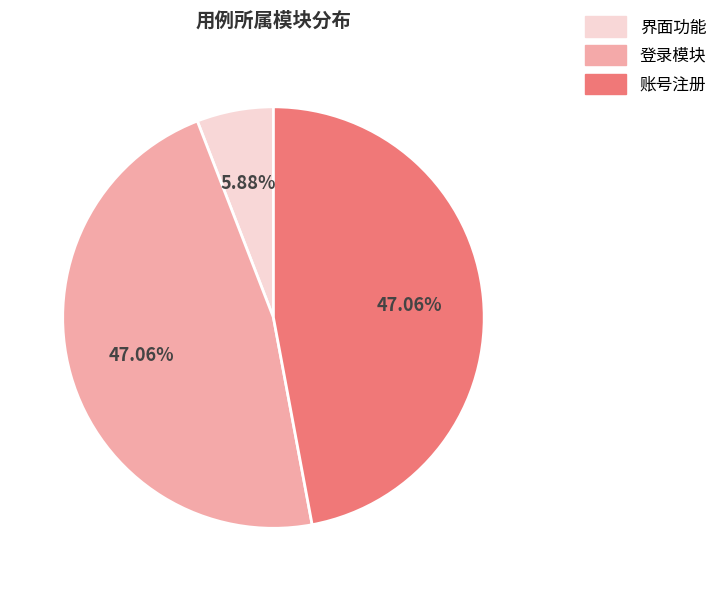

Between 界面功能 and 登录模块, which is larger?

登录模块